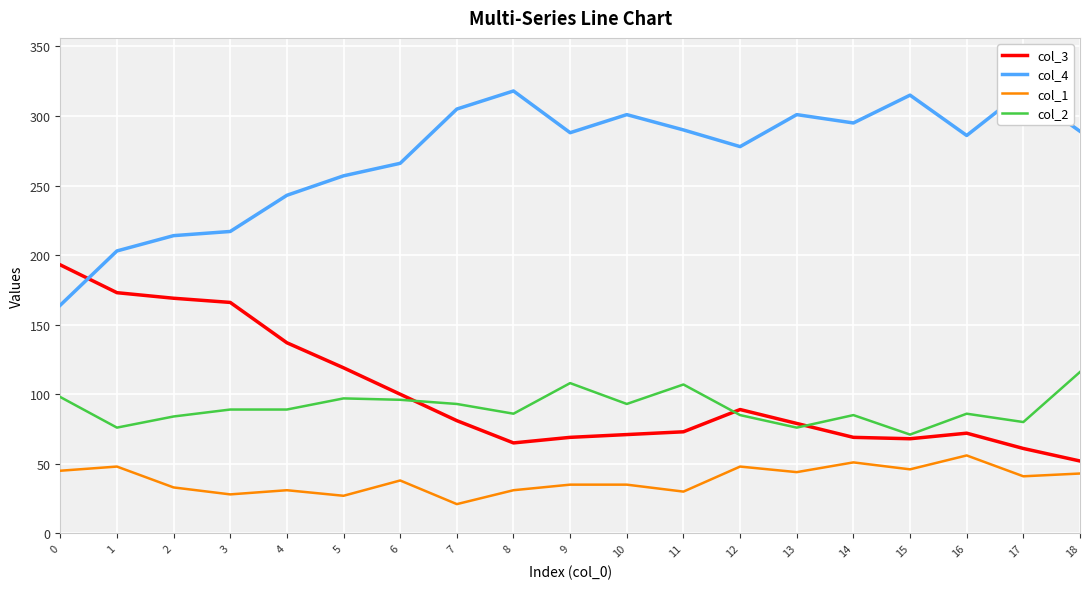

What is the sum of all col_2 values?

1715